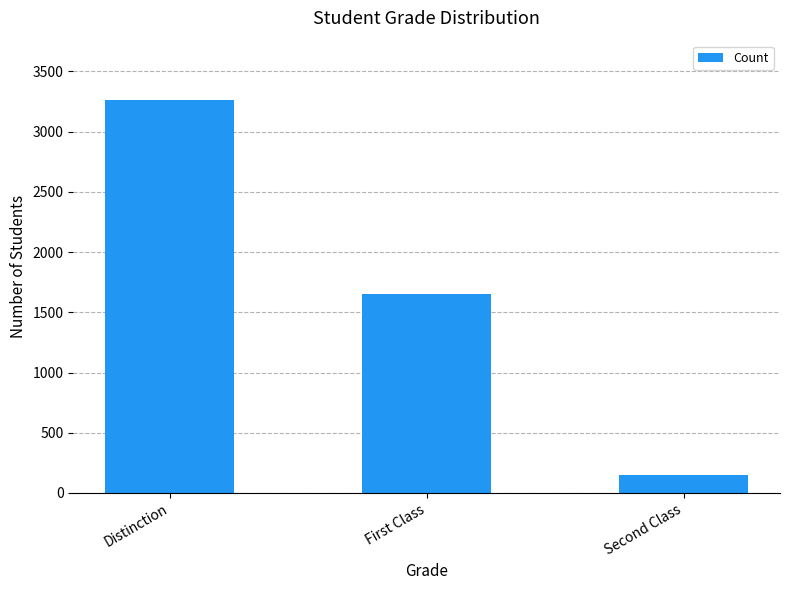

Reading left to right, list all the values displayed in this chart.

3266	1656	149